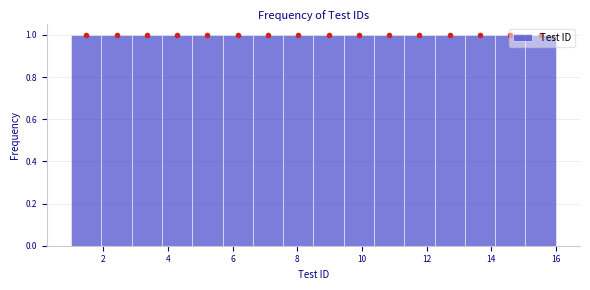

What is the height of the bar covering 1.0 to 2.0 on the x-axis? Neither the bar edges nor the heights are printed on the chart, so give them approximately, as read against the axes.

1